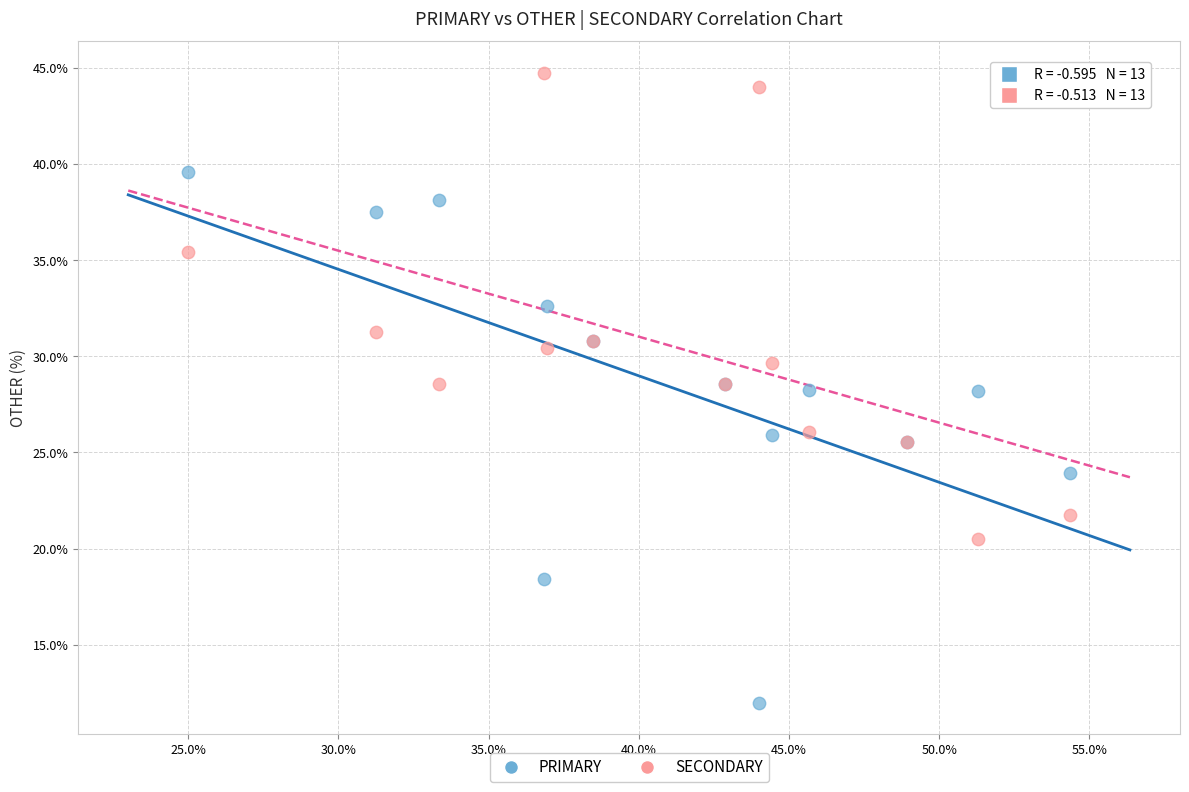

Which series has the widest spread of Y values?

PRIMARY